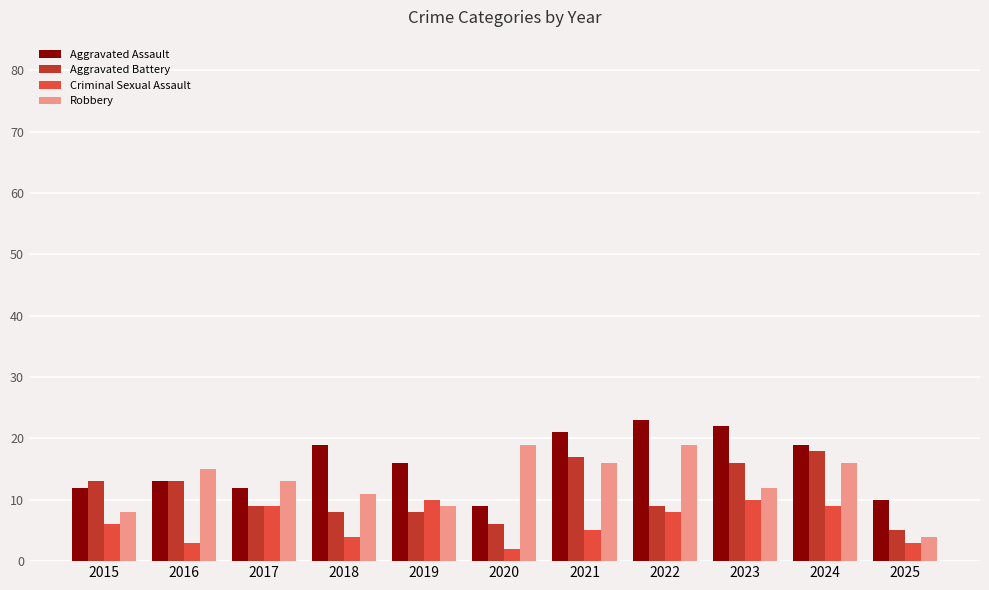

List the series in order of their overall mean, lowest first.

Criminal Sexual Assault, Aggravated Battery, Robbery, Aggravated Assault